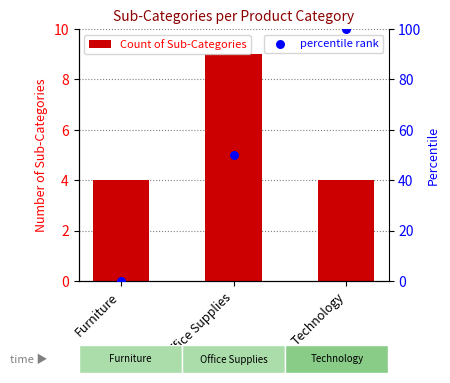

Which series has the widest spread of Y values?

percentile rank